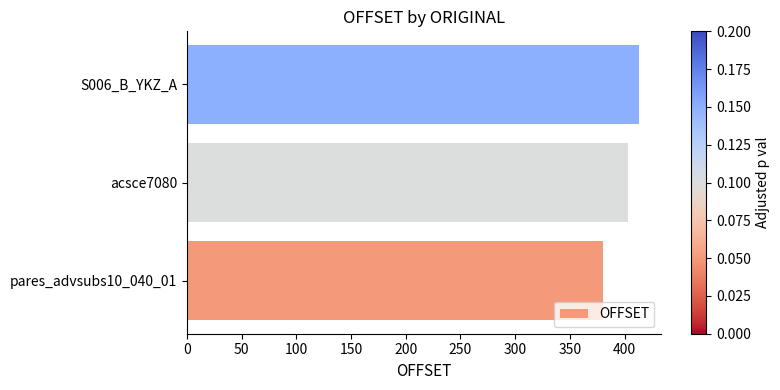

Count the values in the range 380 to 413.

3